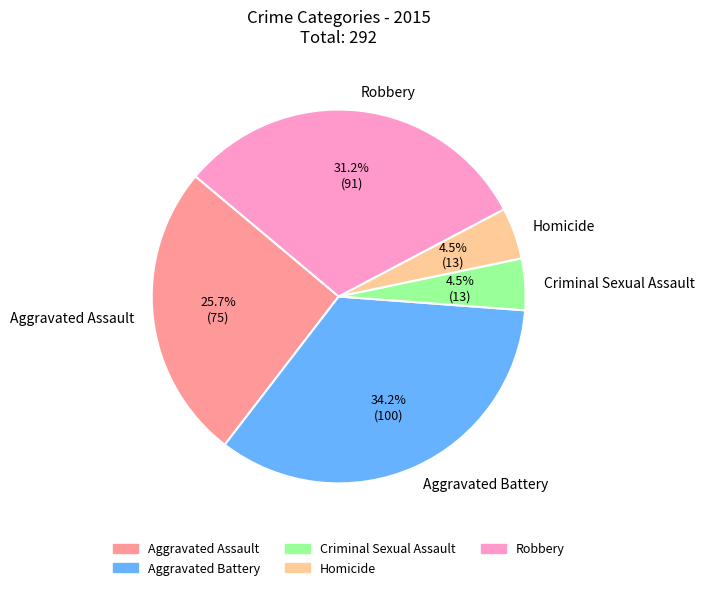

To the nearest percent, what is the difference between the largest and smallest slice percentages?

30%